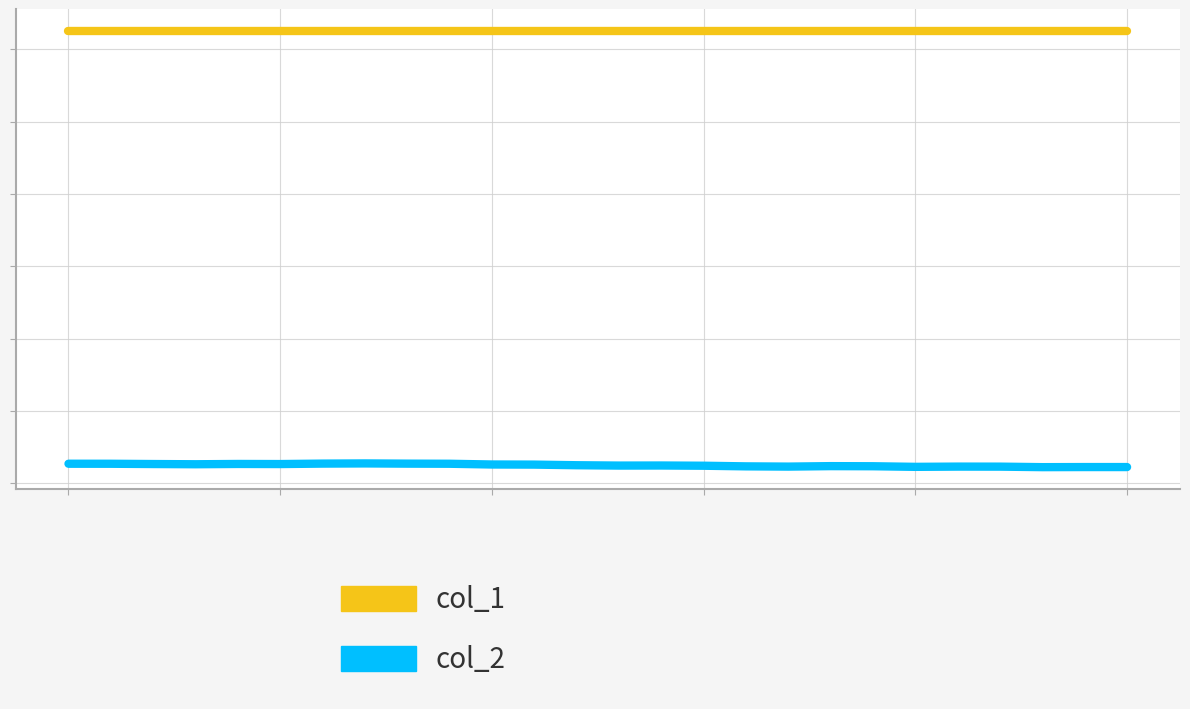

What are all the series names shown in the legend?

col_1, col_2